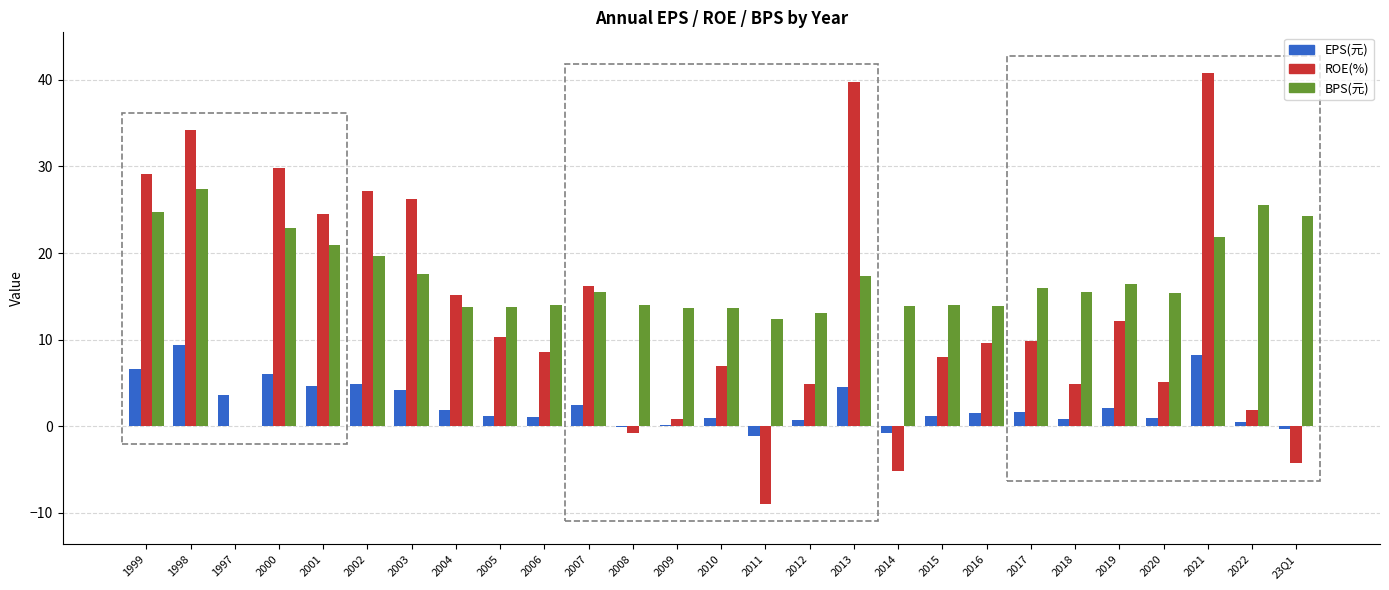

How many series are shown in this chart?

3